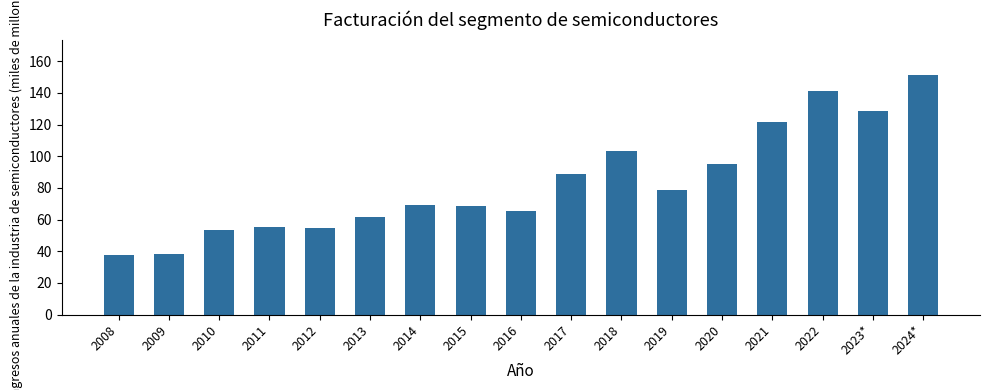

Approximately how many times larger is the value at 2014 compared to 2019?

0.9